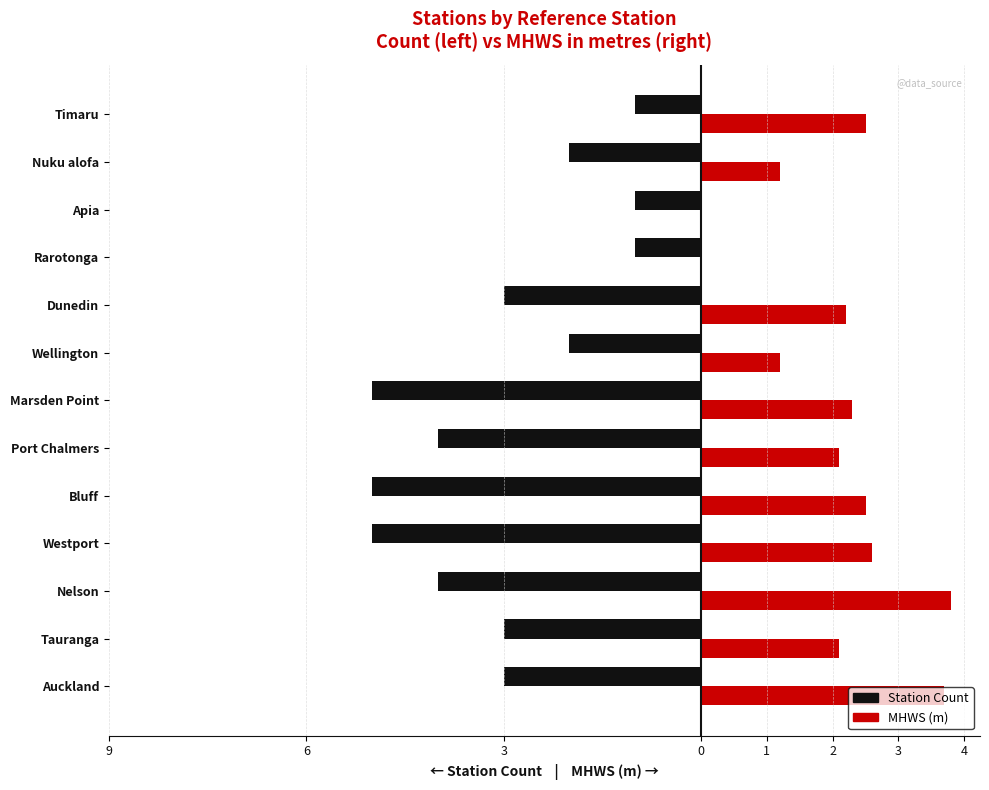

What are all the series names shown in the legend?

Station Count, MHWS (m)